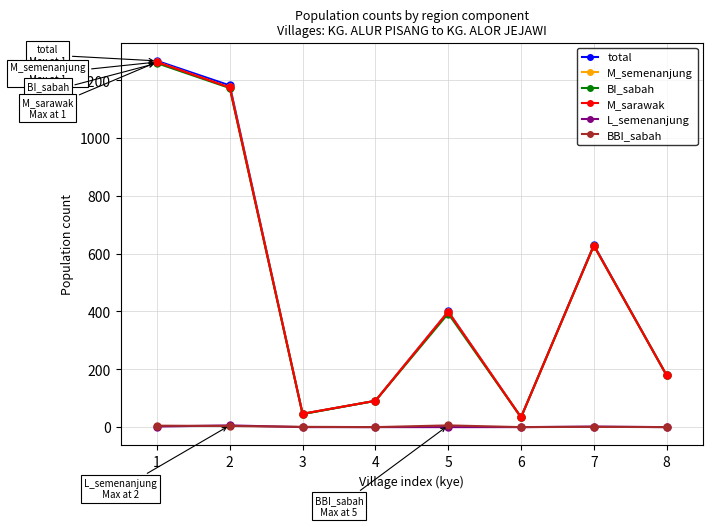

At 4, list the series in order from largest to smallest.

total, M_semenanjung, BI_sabah, M_sarawak, L_semenanjung, BBI_sabah